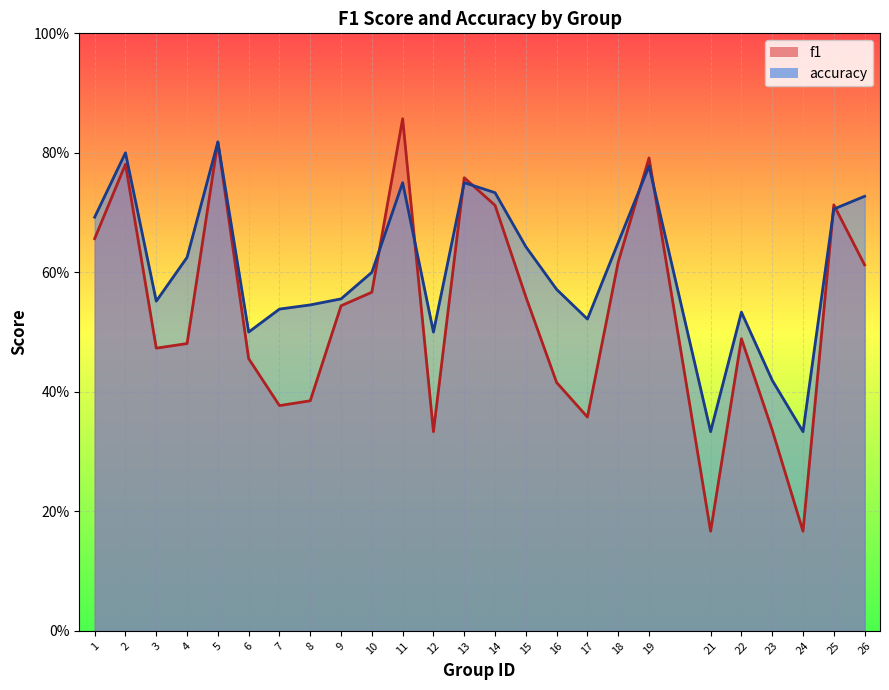

What is the difference between the maximum and second lowest values in the accuracy series?

0.5